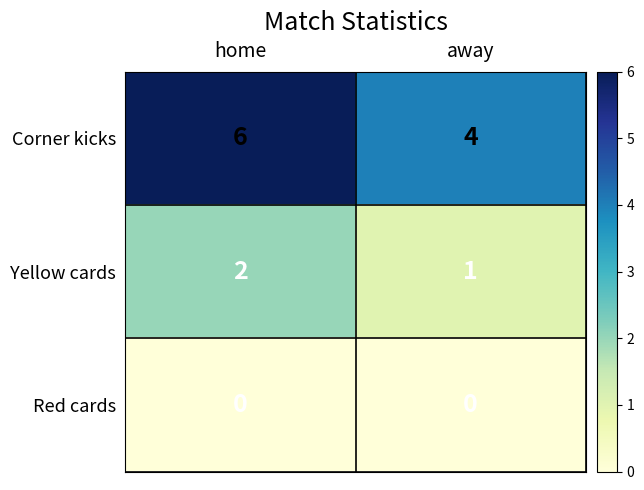

Reading left to right, list all the values displayed in this chart.

Corner kicks: home=6	away=4
Yellow cards: home=2	away=1
Red cards: home=0	away=0